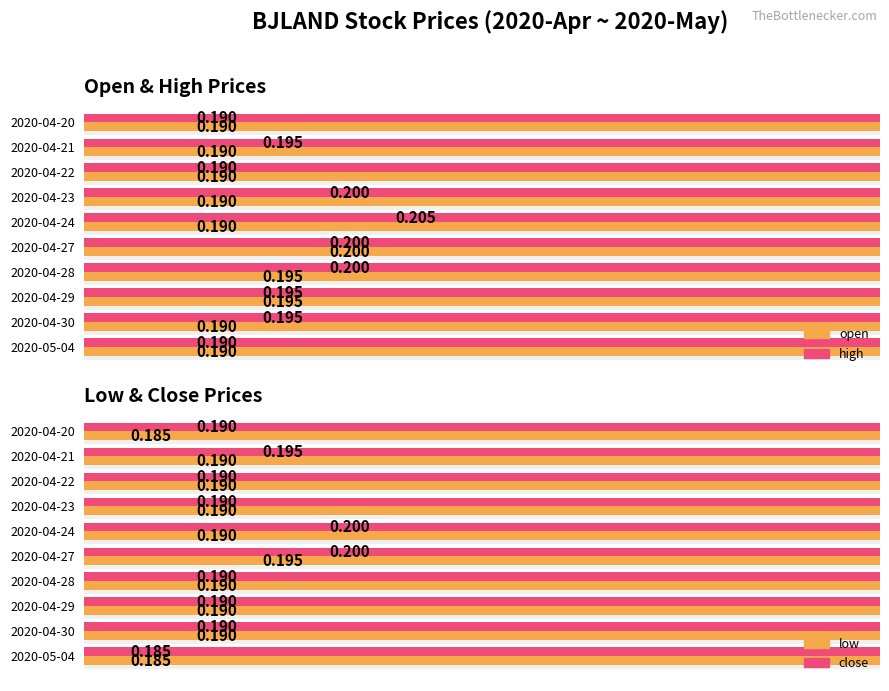

How many groups of bars are there?

10